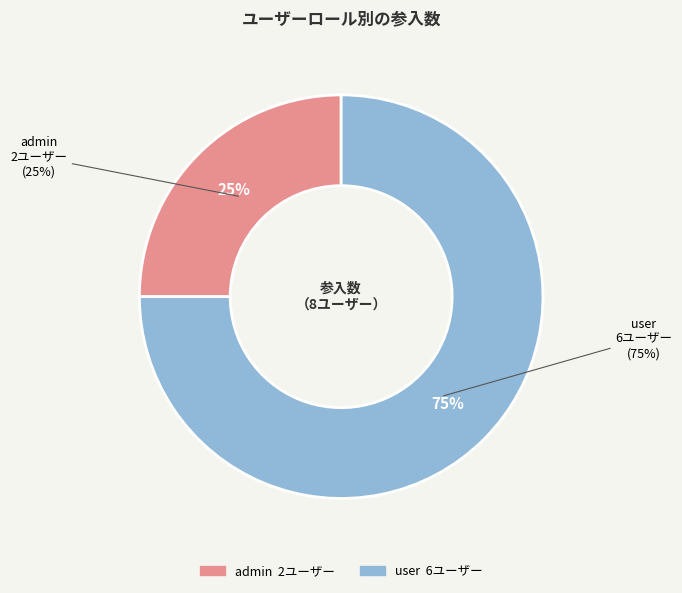

How many slices are in this pie chart?

2